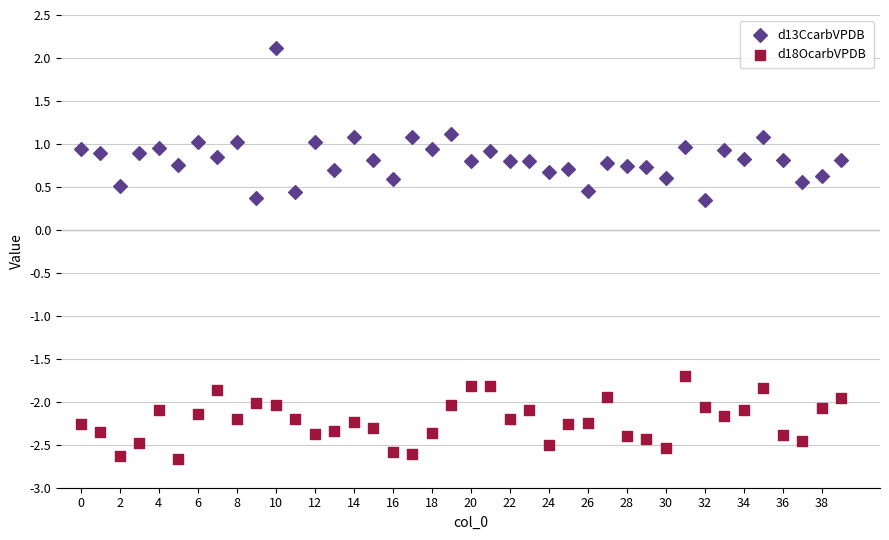

Which series has the largest Y range (max minus min)?

d13CcarbVPDB